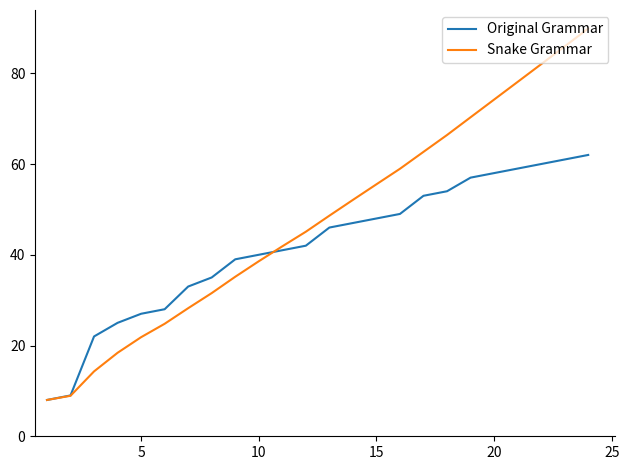

Which series has the largest total across all categories?

Snake Grammar